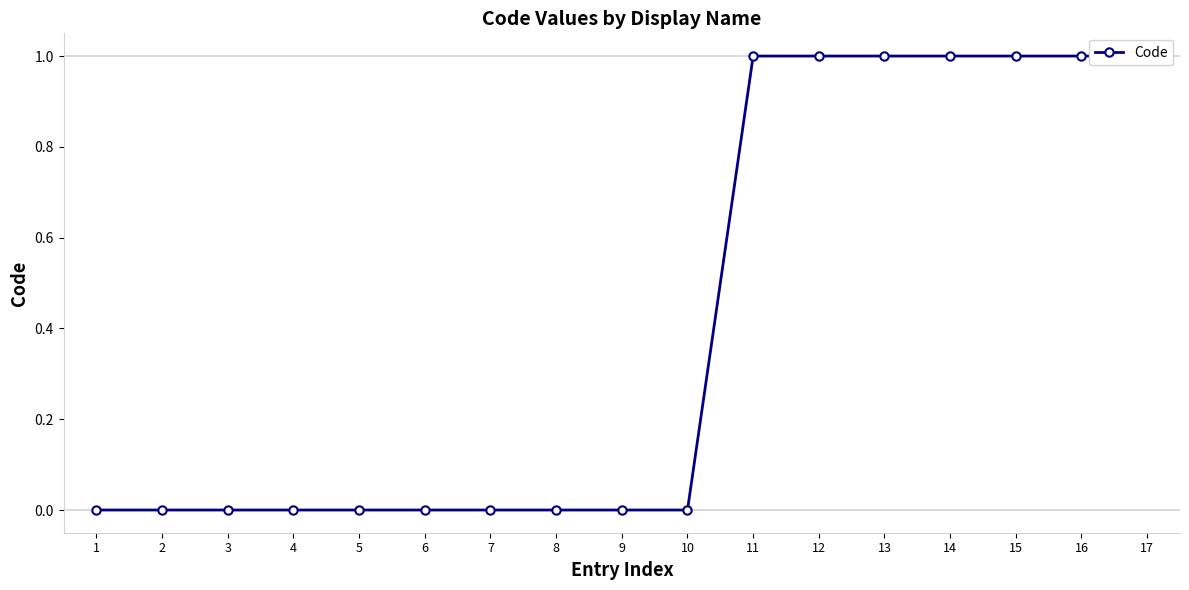

What is the sum of all values?

7.0